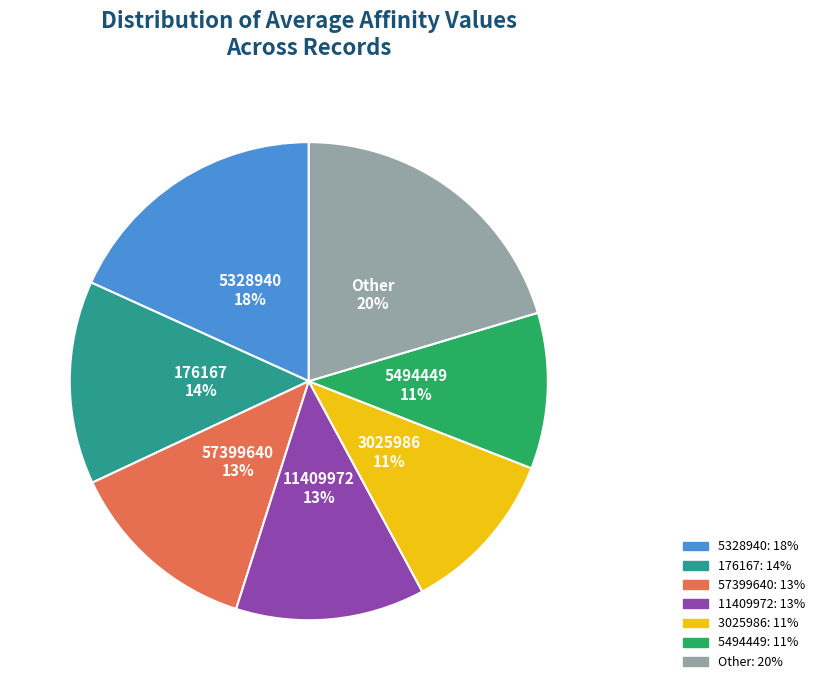

Is there a majority slice in this chart?

No